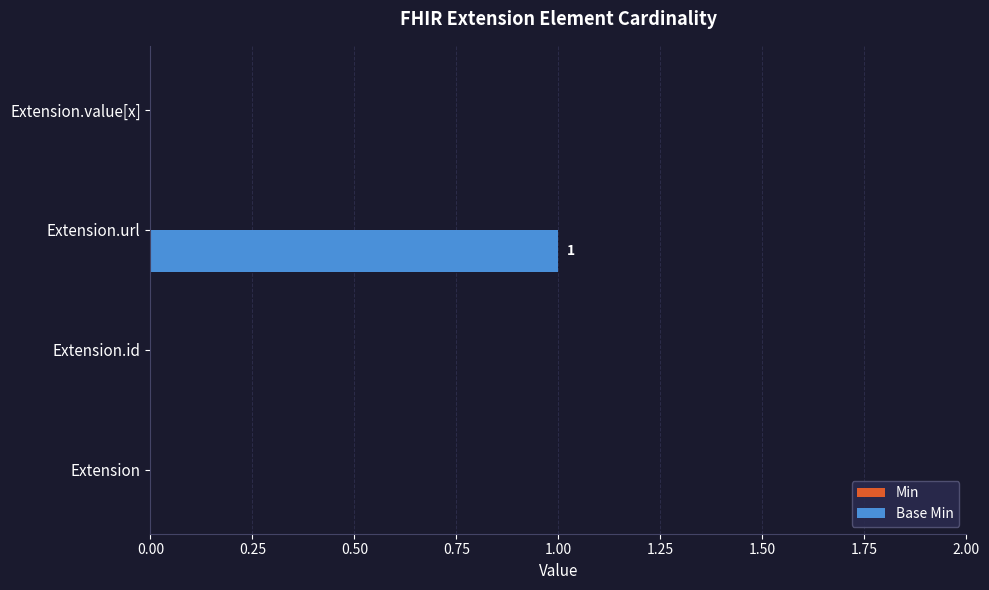

Which label corresponds to the largest value in the chart?

Extension.url